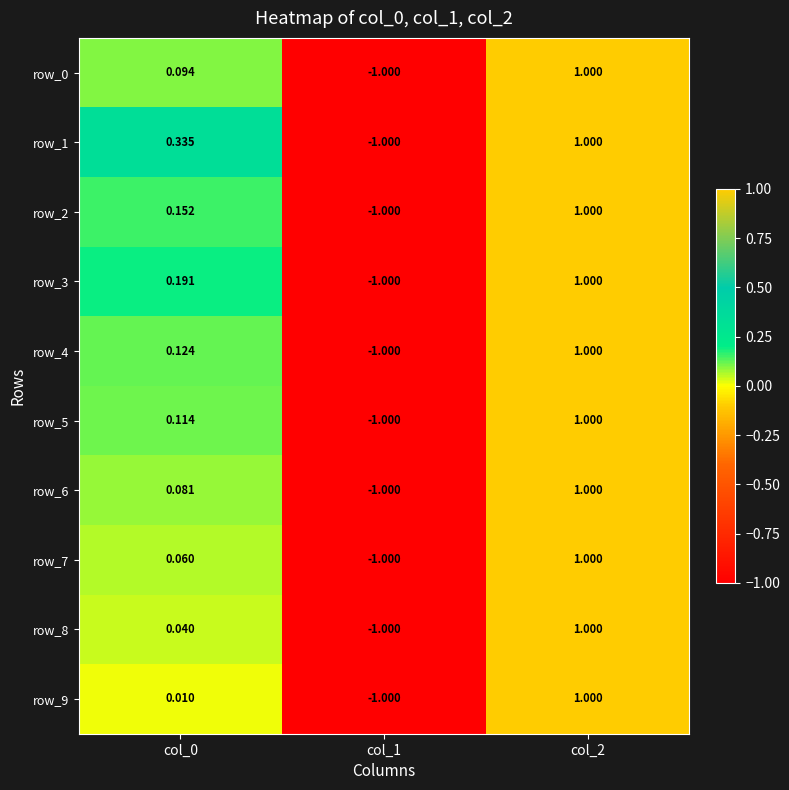

Is the value of row_1 at col_0 greater than the value of row_8 at col_0?

Yes